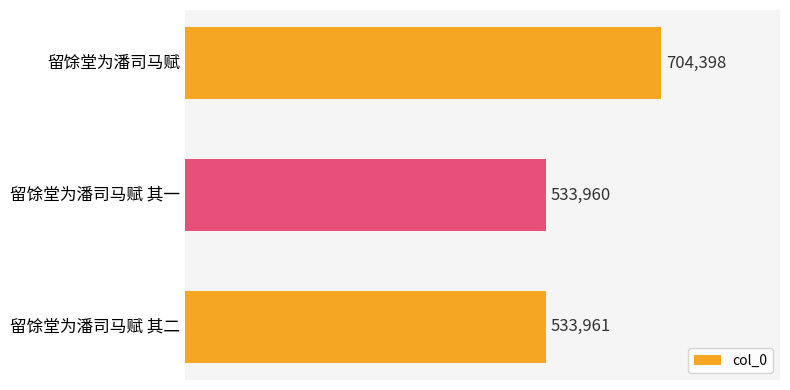

Reading bottom to top, transcribe all the data shown in this chart.

留馀堂为潘司马赋 其二=533961	留馀堂为潘司马赋 其一=533960	留馀堂为潘司马赋=704398